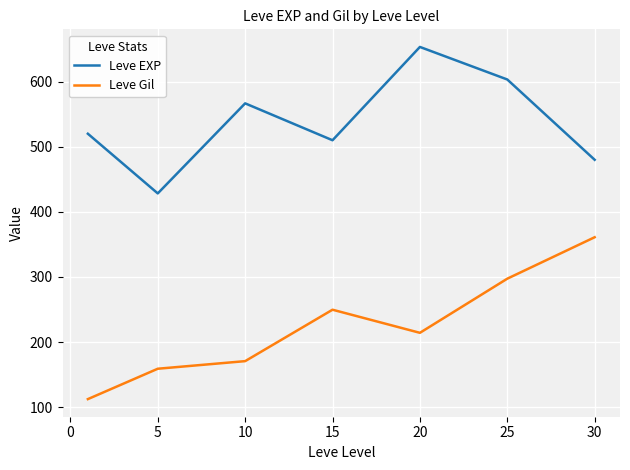

What is the smallest value displayed?

112.3